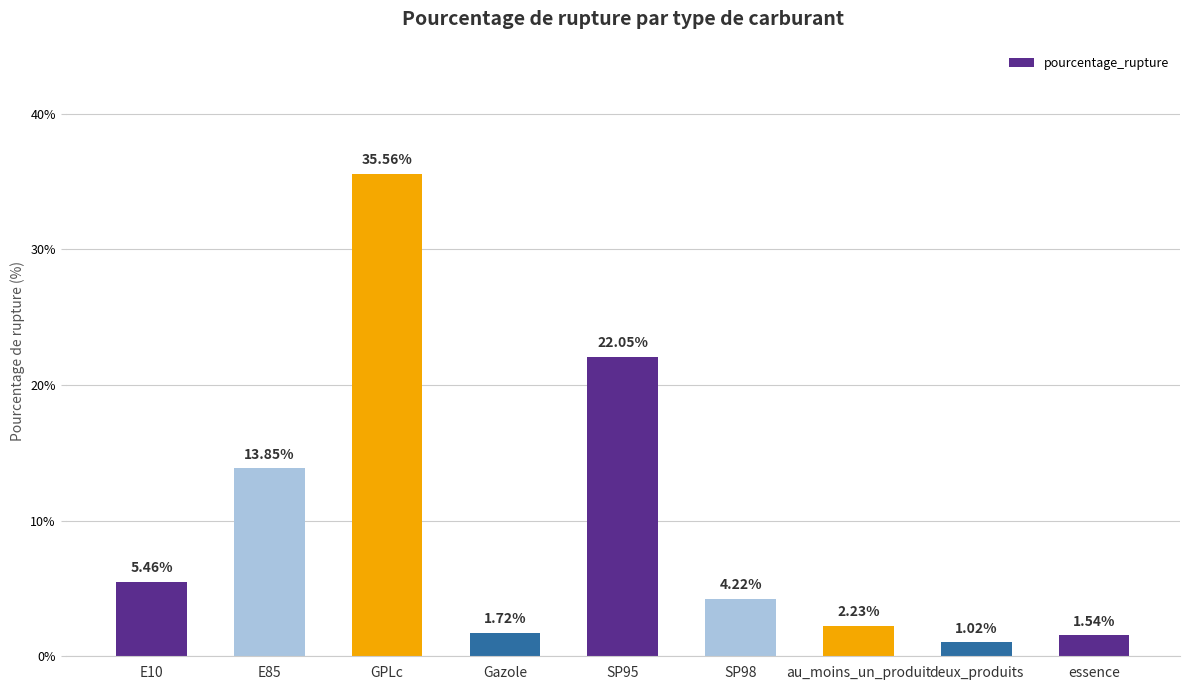

At which category does the chart reach its minimum across all series?

deux_produits